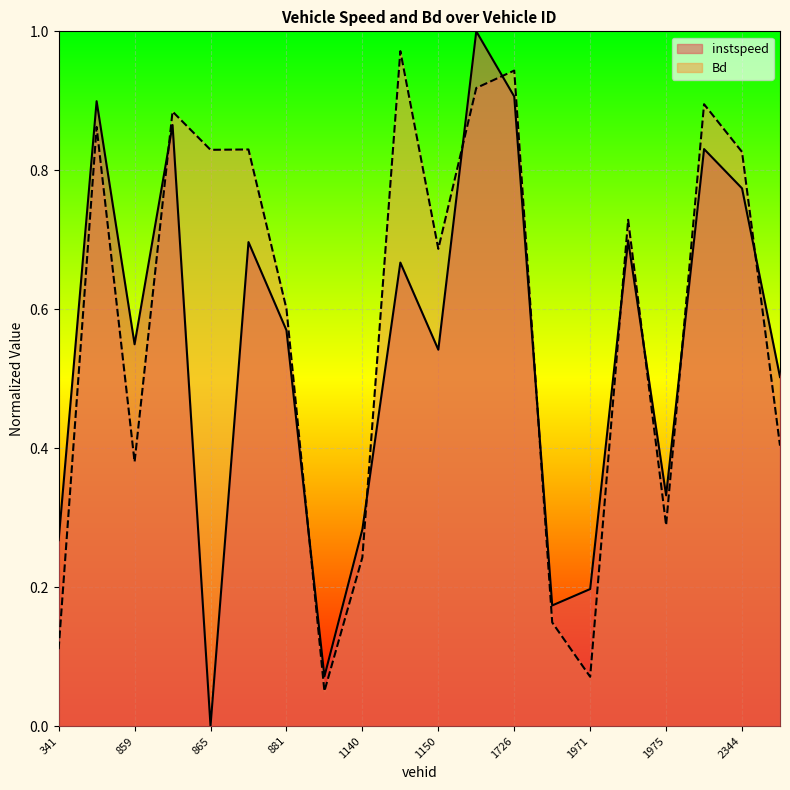

True or false: instspeed and Bd cross at least once.

True